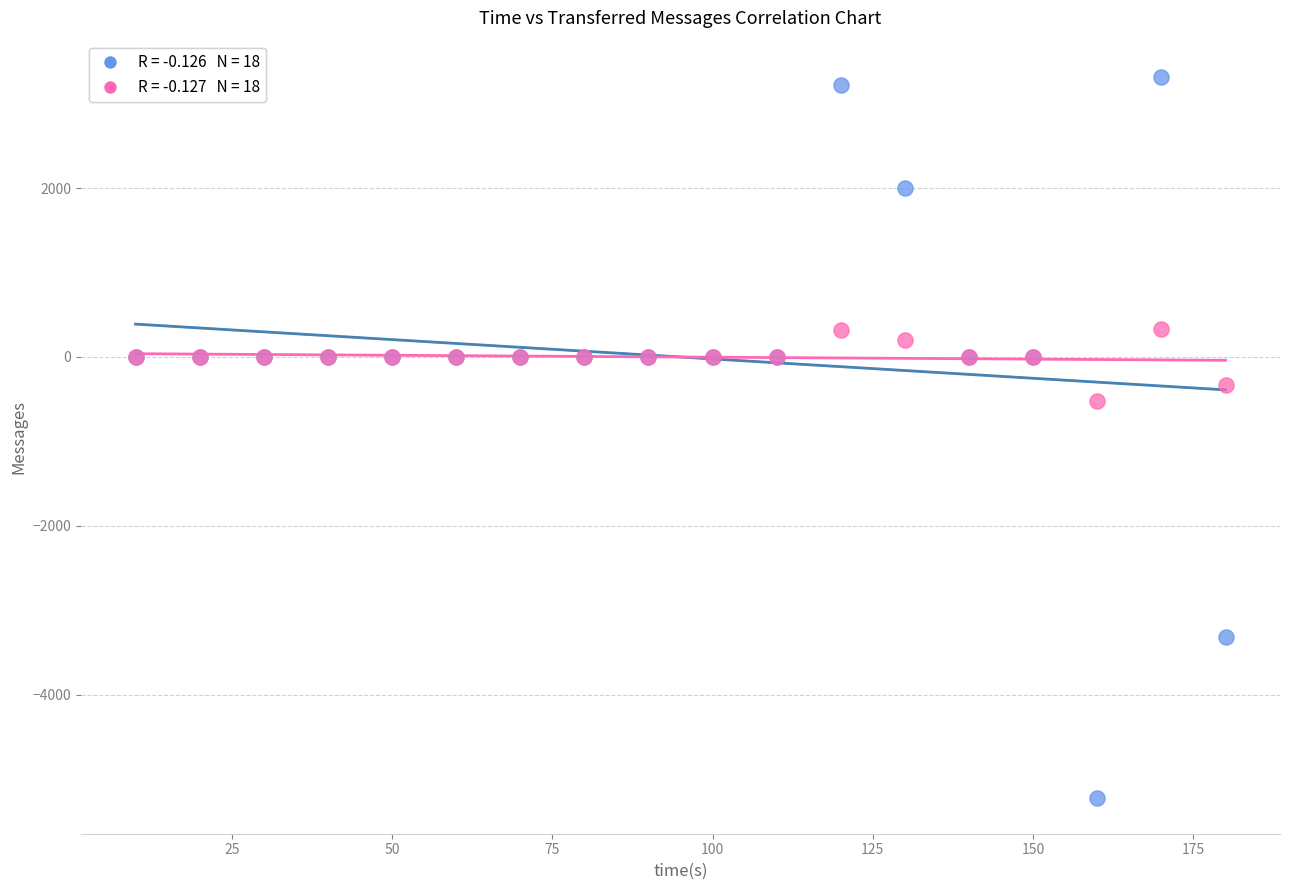

Across all series, what Y value is closest to -950?

-521